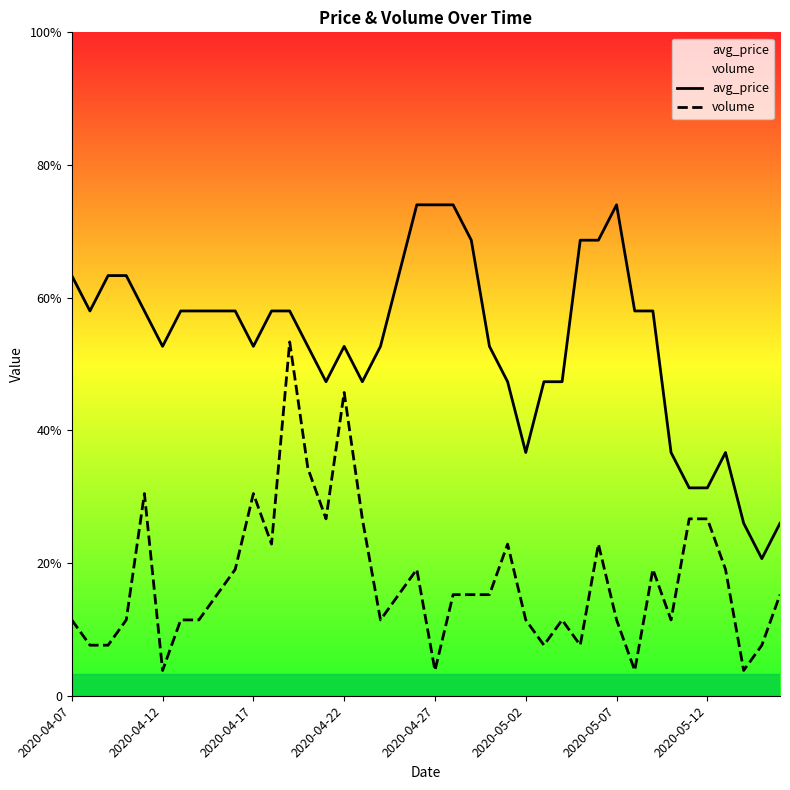

Which series has the largest range (max minus min)?

avg_price